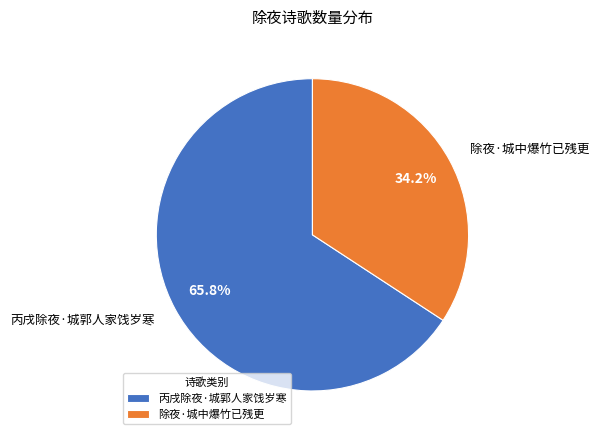

To the nearest percent, what is the difference between the largest and smallest slice percentages?

32%